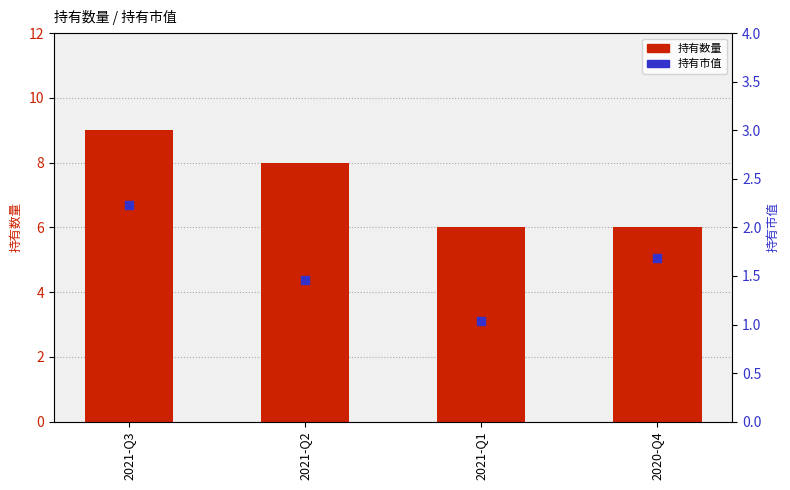

Which series contains the lowest Y value?

持有市值